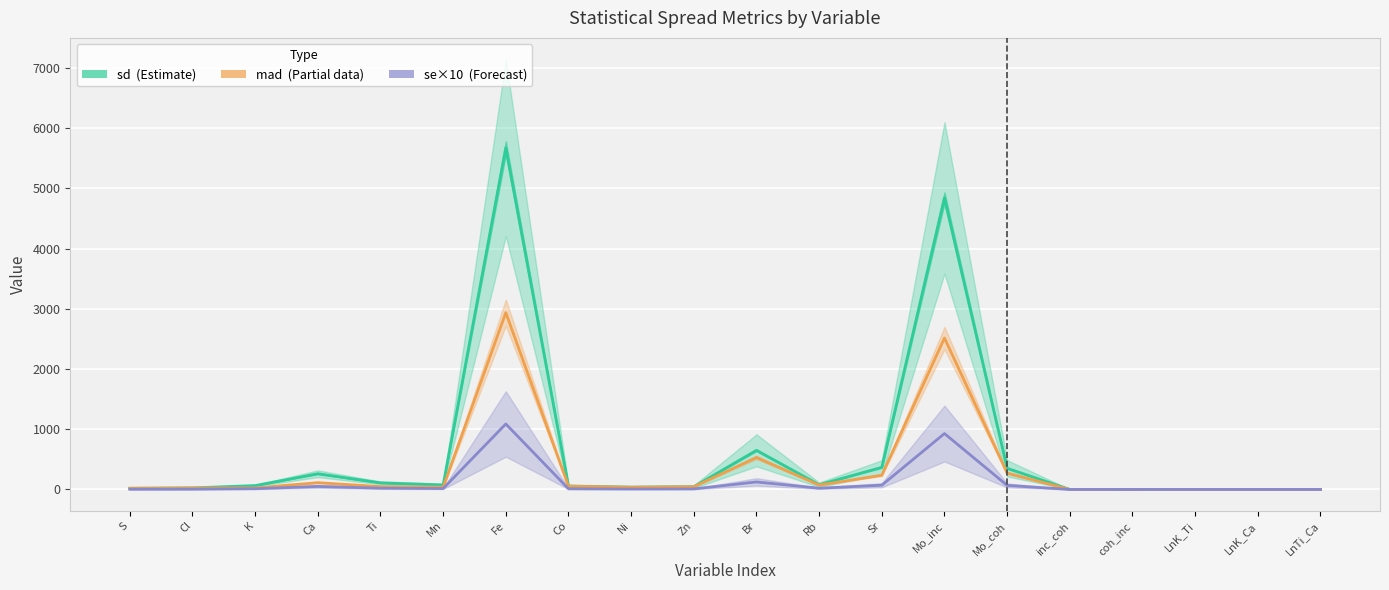

Which series has the widest spread of values?

sd